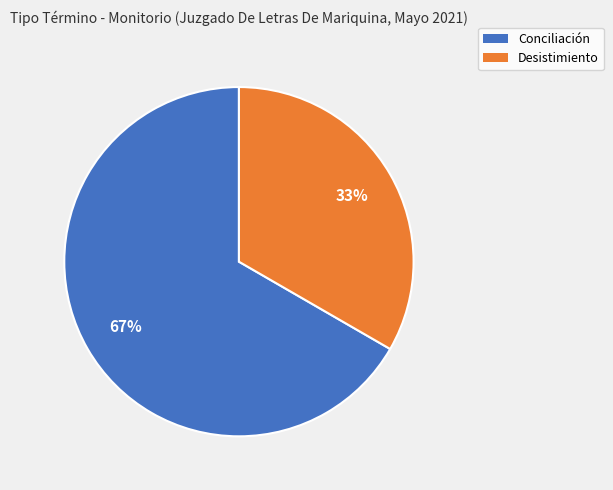

To the nearest percent, what portion does Desistimiento represent?

33%